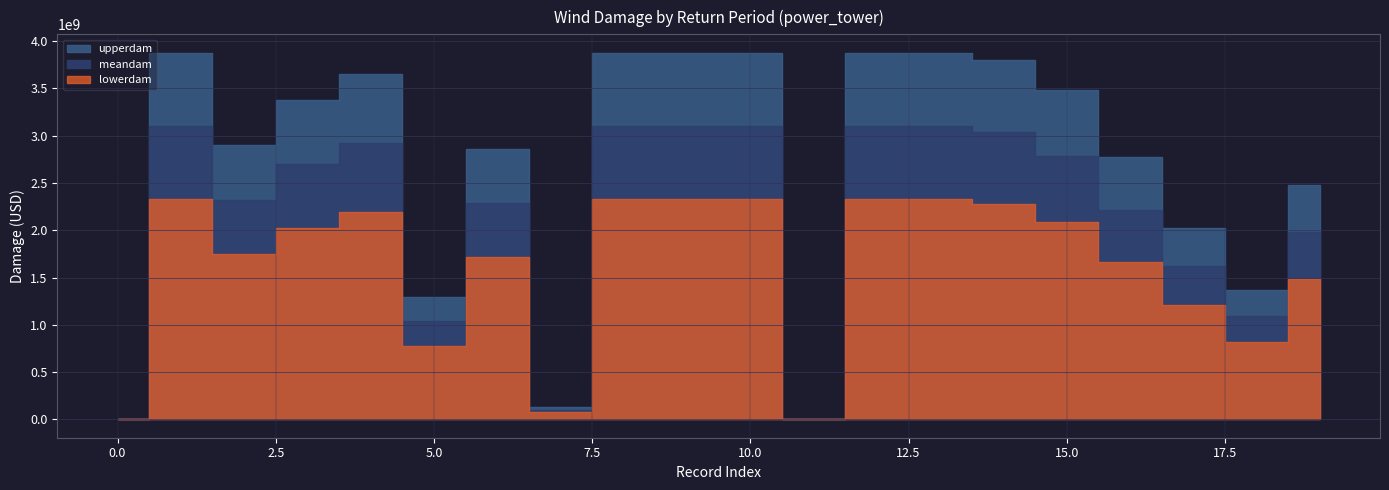

What is the value of the meandam point at the 8th from the left?

101354821.0